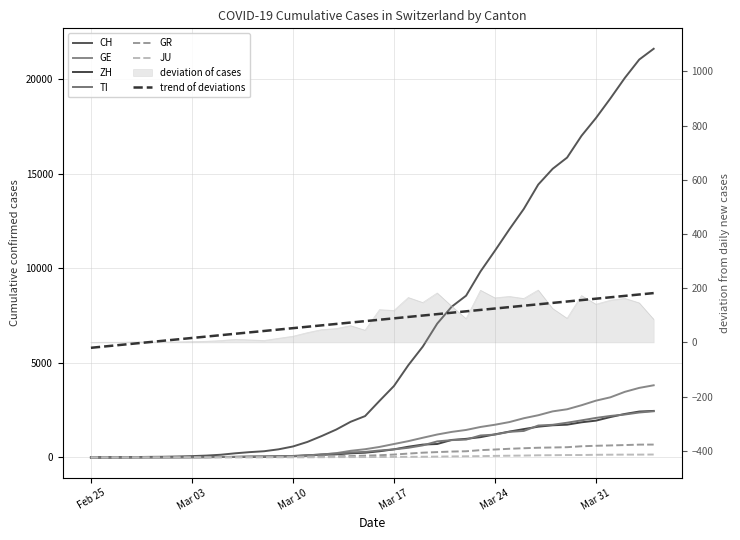

Rank the series by their maximum value, from lowest to highest.

JU, GR, TI, ZH, GE, CH